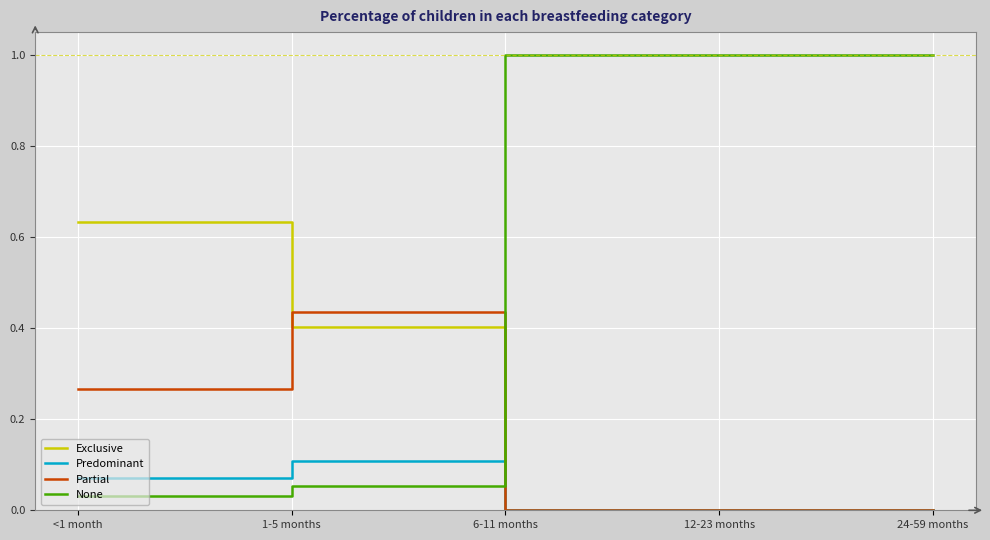

What position from the left is 12-23 months?

4